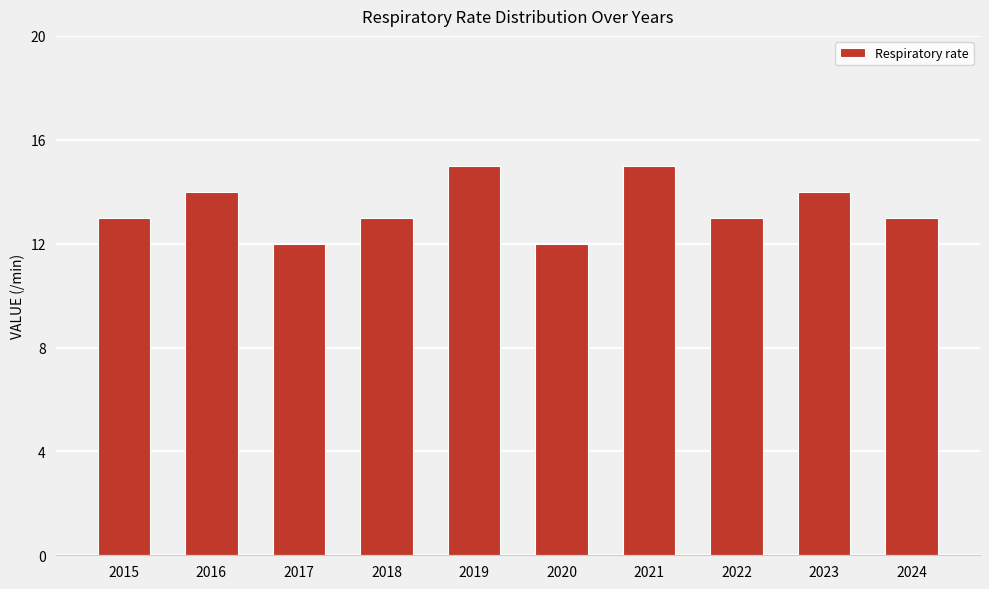

What is the average value?

13